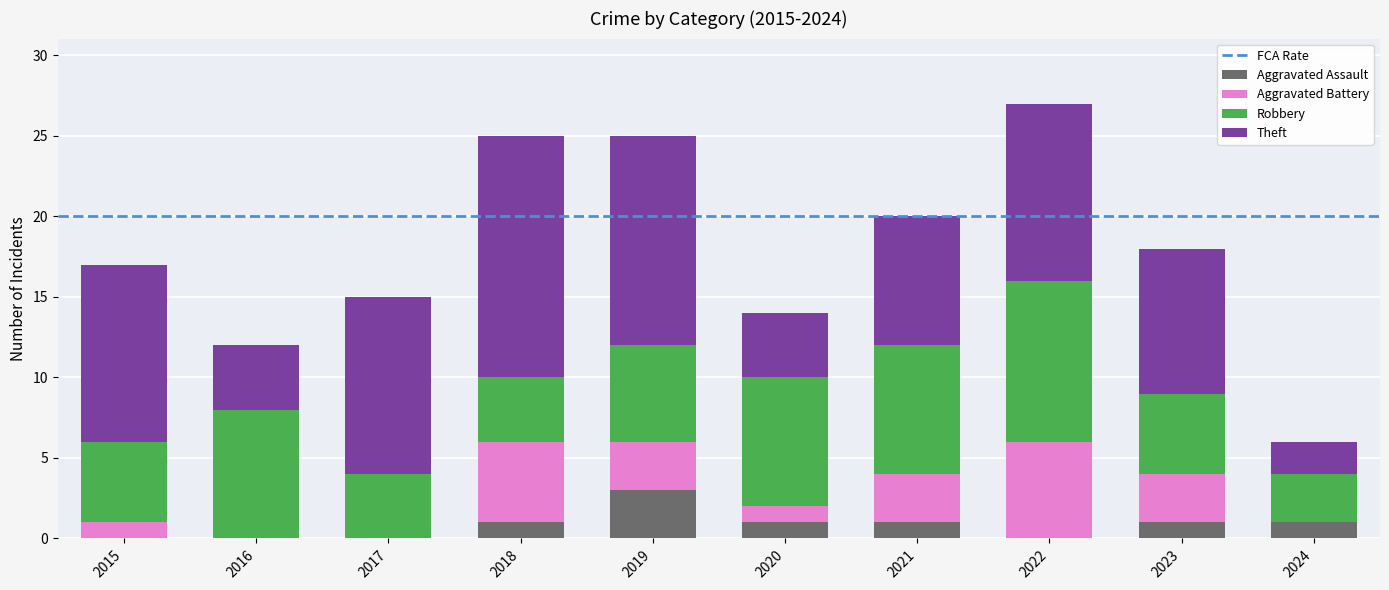

What is the total value across all series at 2019?

25